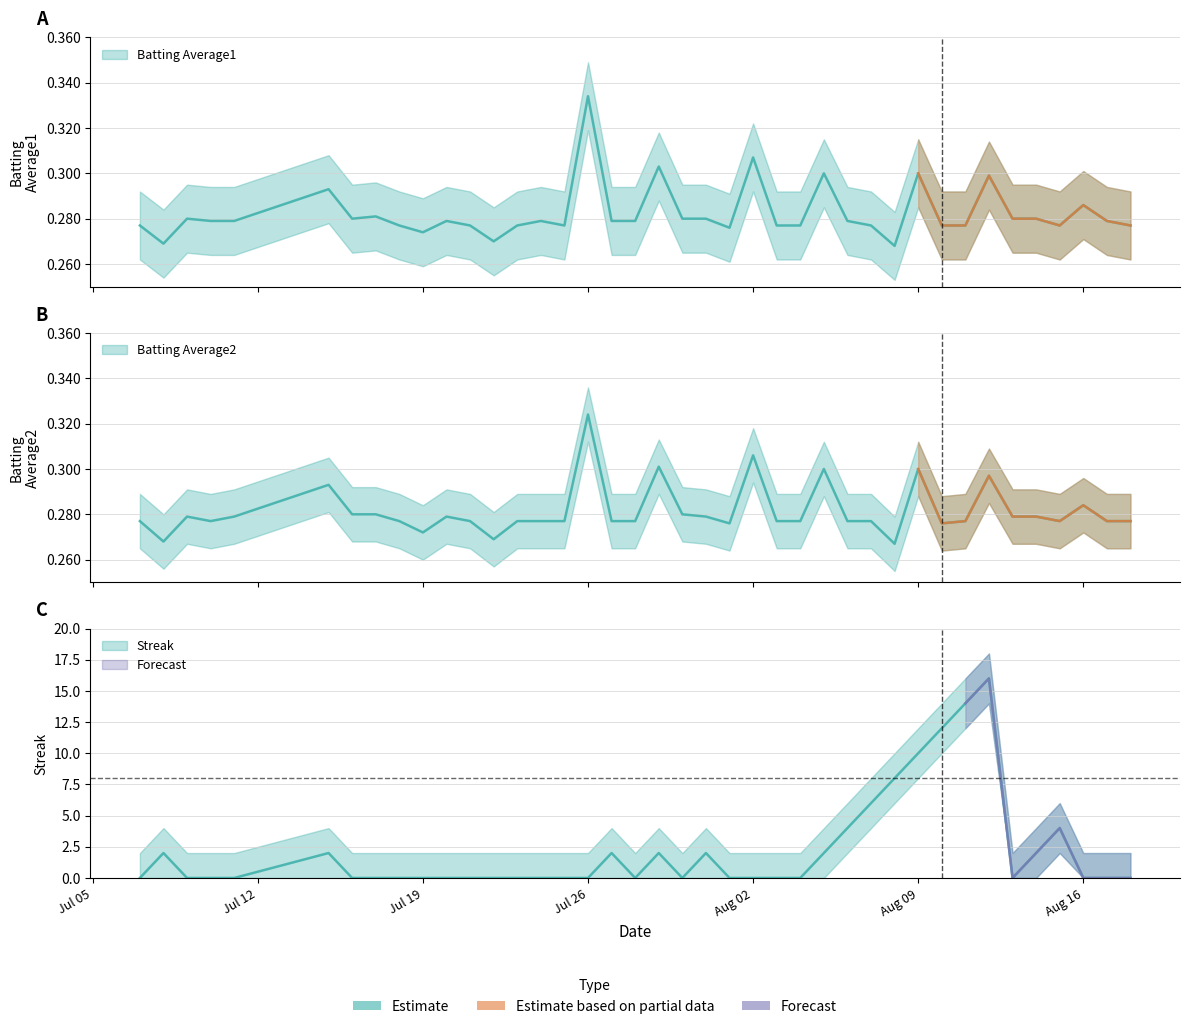

Which has a higher value, 2010-08-07 or 2010-07-19?

2010-08-07